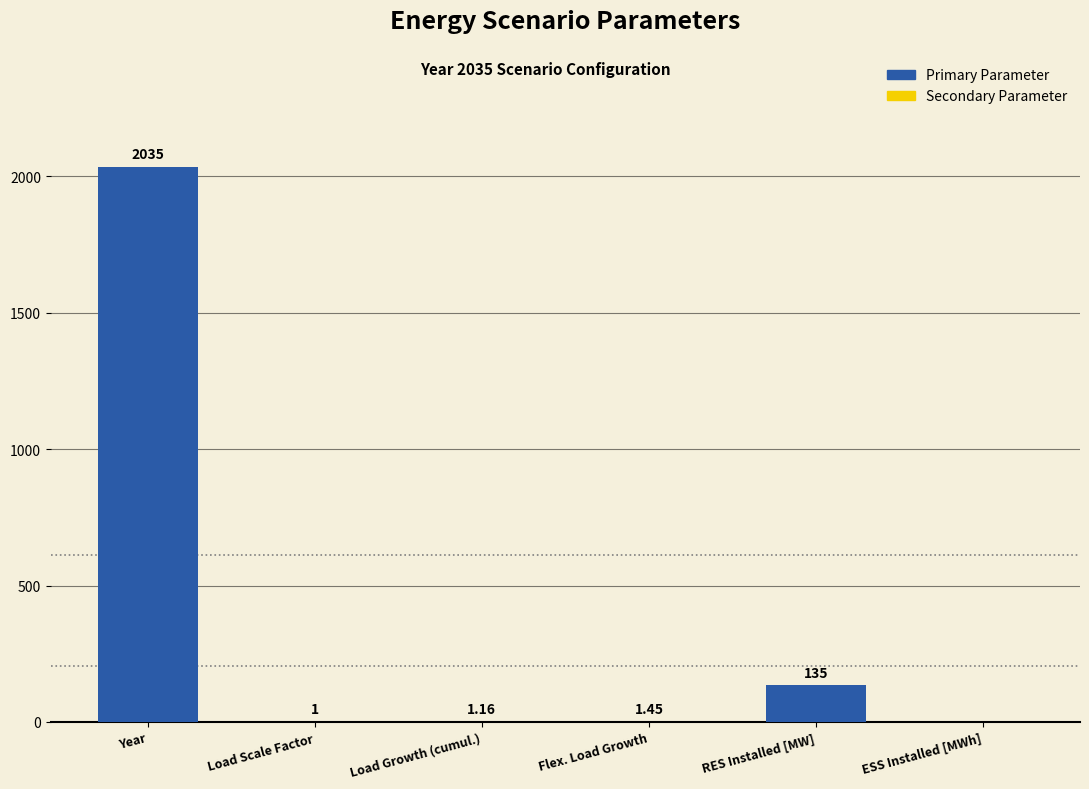

The chart shows a value of 135.0 at RES Installed [MW]. True or false?

True